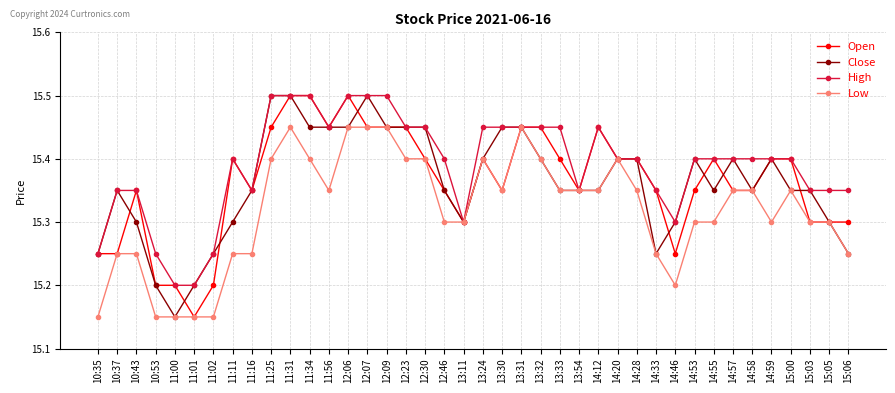

What is the greatest value displayed?

15.5